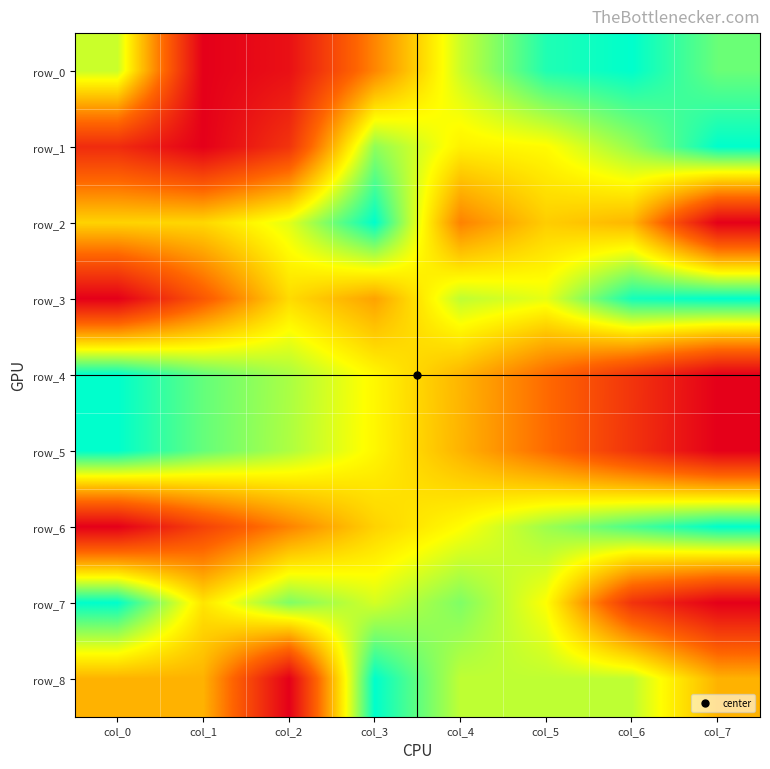

Reading right to left, extract all data points from this chart.

row_0: col_7=0.9	col_6=1.0	col_5=1.0	col_4=0.7	col_3=0.4	col_2=0.1	col_1=0.0	col_0=0.7
row_1: col_7=1.0	col_6=0.8	col_5=0.7	col_4=0.6	col_3=0.8	col_2=0.2	col_1=0.0	col_0=0.1
row_2: col_7=0.0	col_6=0.5	col_5=0.6	col_4=0.4	col_3=1.0	col_2=0.7	col_1=0.6	col_0=0.6
row_3: col_7=1.0	col_6=1.0	col_5=0.7	col_4=0.8	col_3=0.5	col_2=0.6	col_1=0.3	col_0=0.0
row_4: col_7=0.0	col_6=0.2	col_5=0.3	col_4=0.5	col_3=0.7	col_2=0.8	col_1=0.9	col_0=1.0
row_5: col_7=0.0	col_6=0.2	col_5=0.3	col_4=0.5	col_3=0.7	col_2=0.8	col_1=0.9	col_0=1.0
row_6: col_7=1.0	col_6=0.9	col_5=0.8	col_4=0.7	col_3=0.6	col_2=0.4	col_1=0.2	col_0=0.0
row_7: col_7=0.0	col_6=0.2	col_5=0.7	col_4=0.8	col_3=0.7	col_2=0.8	col_1=0.6	col_0=1.0
row_8: col_7=0.5	col_6=0.8	col_5=0.8	col_4=0.8	col_3=1.0	col_2=0.0	col_1=0.5	col_0=0.5